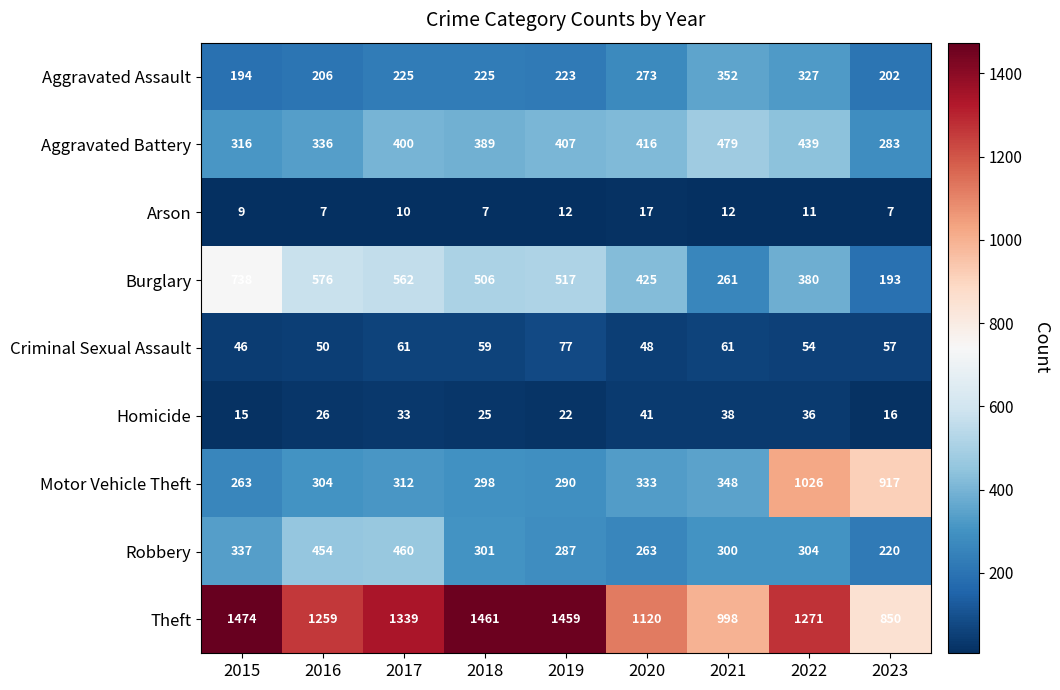

At which category is the sum across all series the highest?

2022